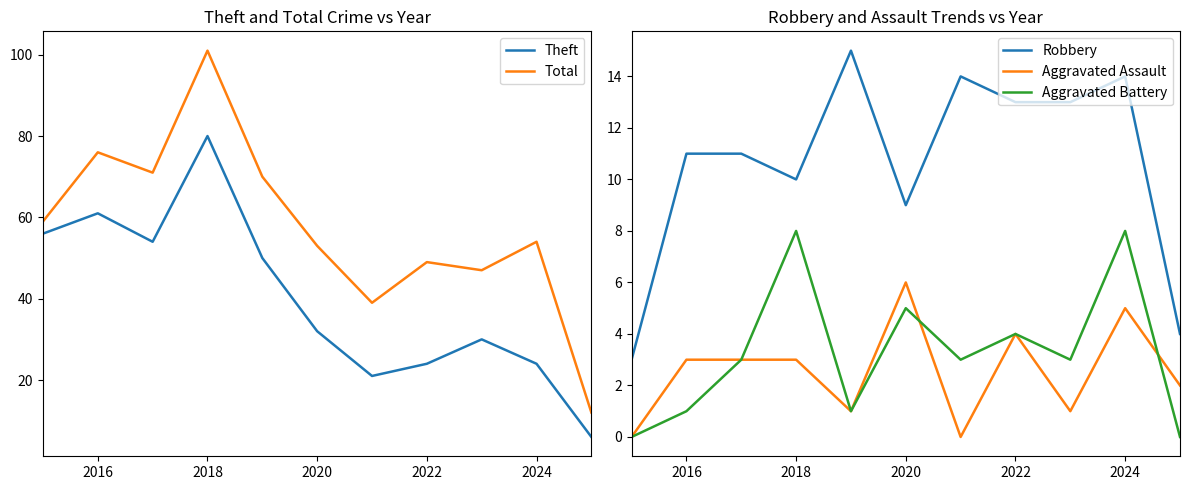

What is the highest value of the Total series?

101